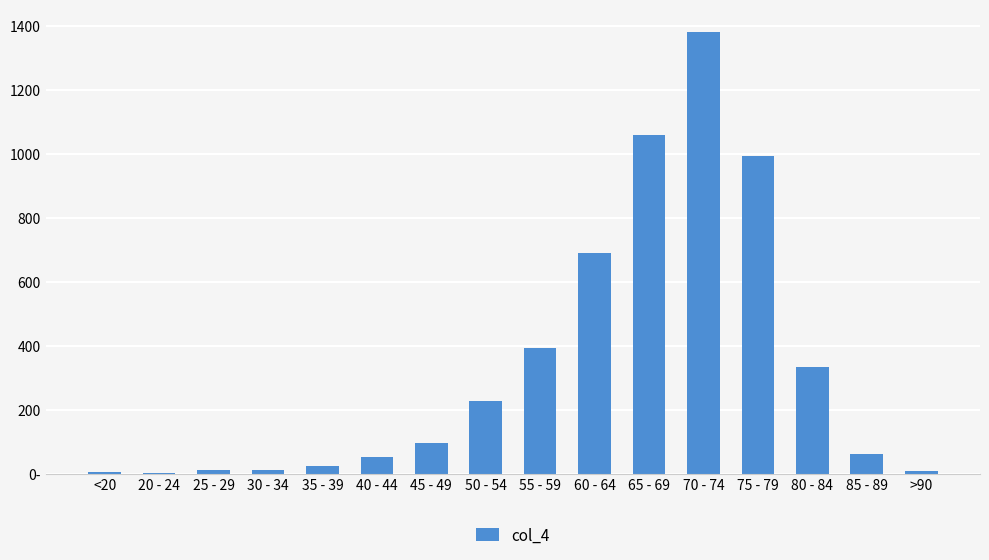

Are the bars horizontal?

No